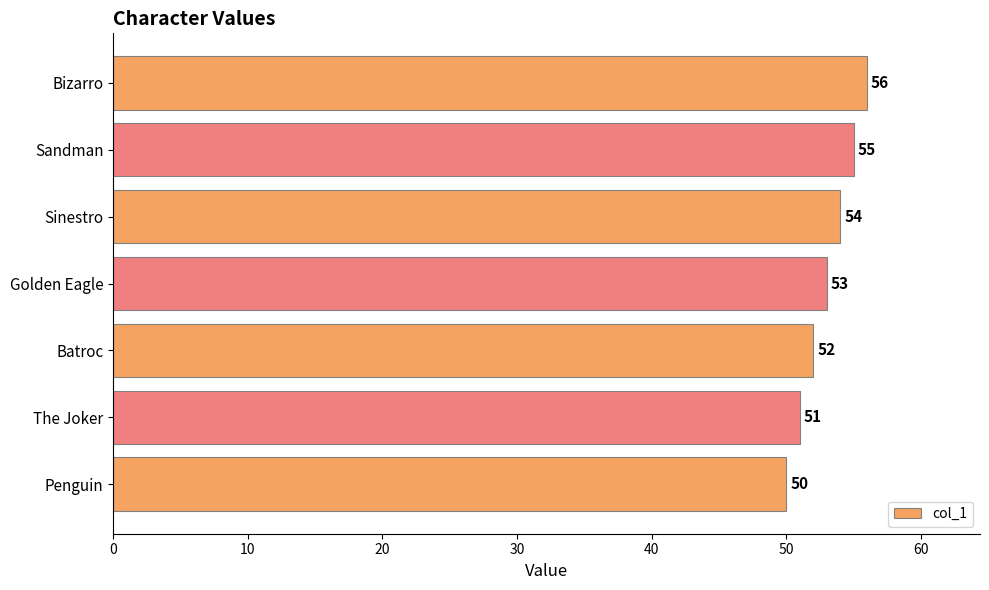

The chart shows a value of 53 at Golden Eagle. True or false?

True